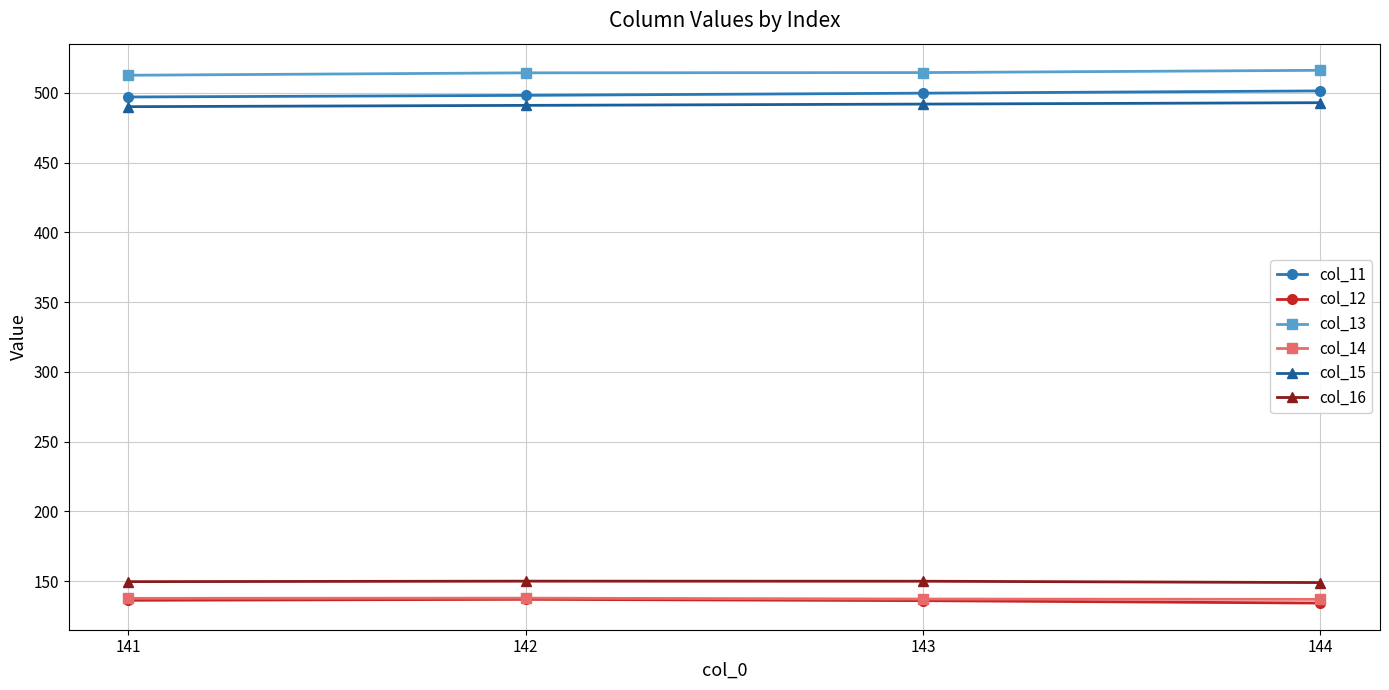

What is the difference between the maximum and second lowest values in the col_12 series?

1.0